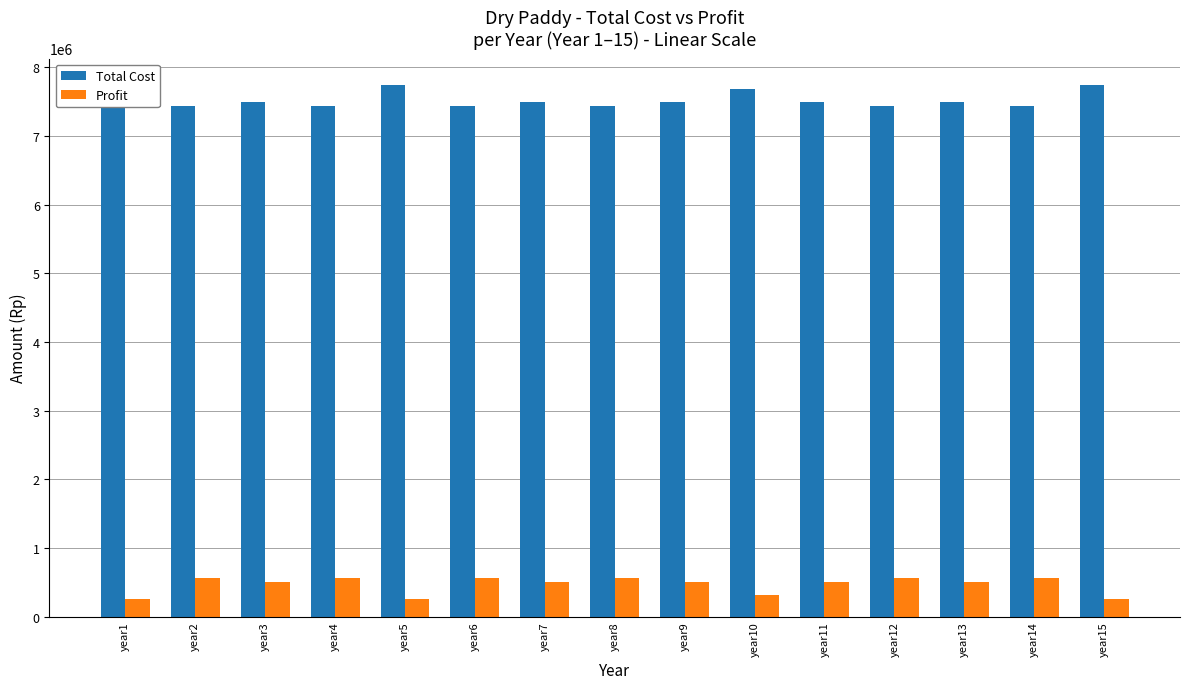

Rank the categories by Profit value from lowest to highest.

year1, year5, year15, year10, year3, year7, year9, year11, year13, year2, year4, year6, year8, year12, year14